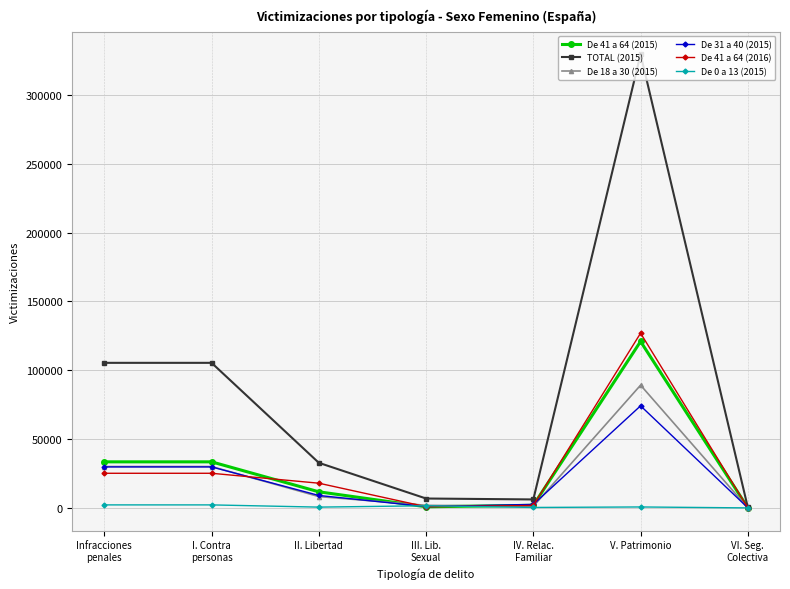

What is the sum of all De 41 a 64 (2015) values?

202401